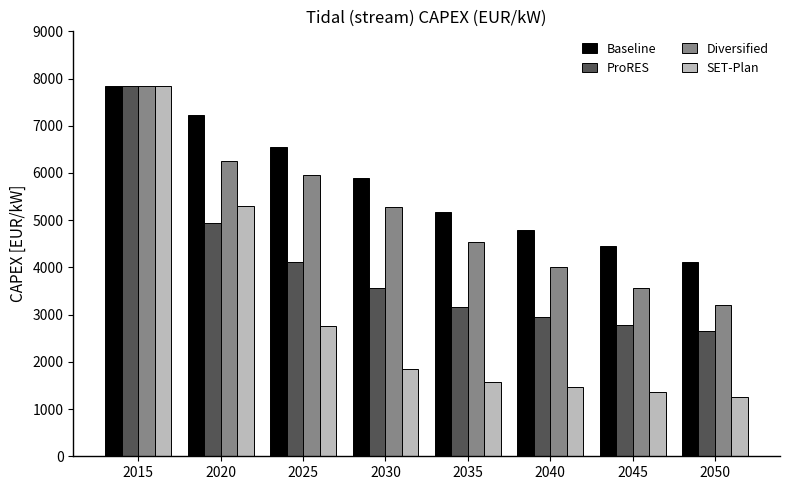

At which category is the sum across all series the highest?

2015